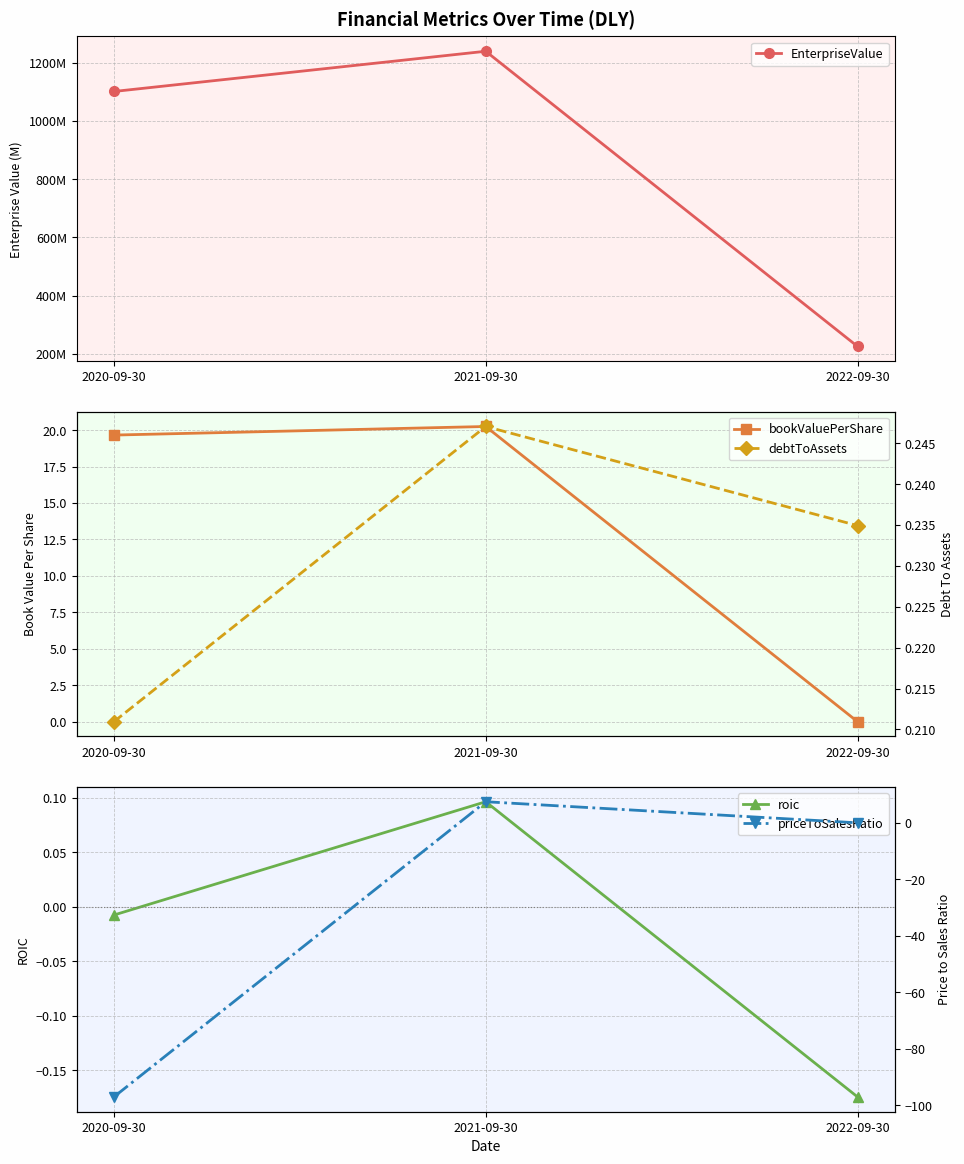

Which has a higher value, 2022-09-30 or 2021-09-30?

2021-09-30